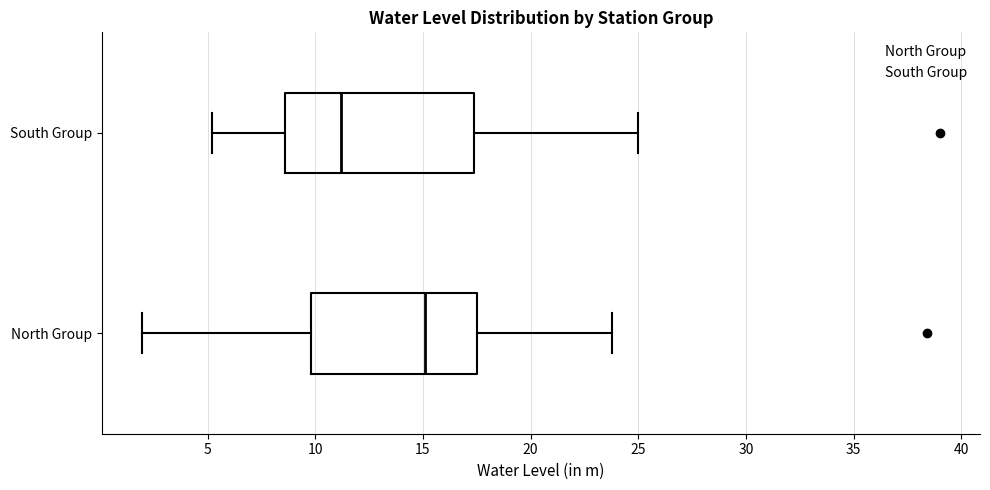

Reading bottom to top, transcribe this box plot: for each box, give where its median line is, the range the box spans, and where its two whiskers end, as read against the x-axis. The values are not printed on the chart, so give them approximately, as read against the axis.

North Group: median 15.0, box 10.0 to 17.5, whiskers 2.0 to 24.0
South Group: median 11.0, box 8.5 to 17.5, whiskers 5.0 to 25.0